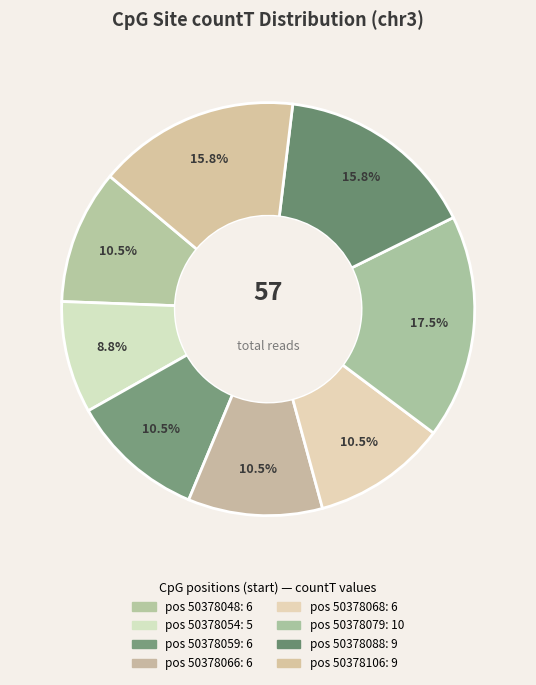

Which category has the biggest portion of the pie?

50378079